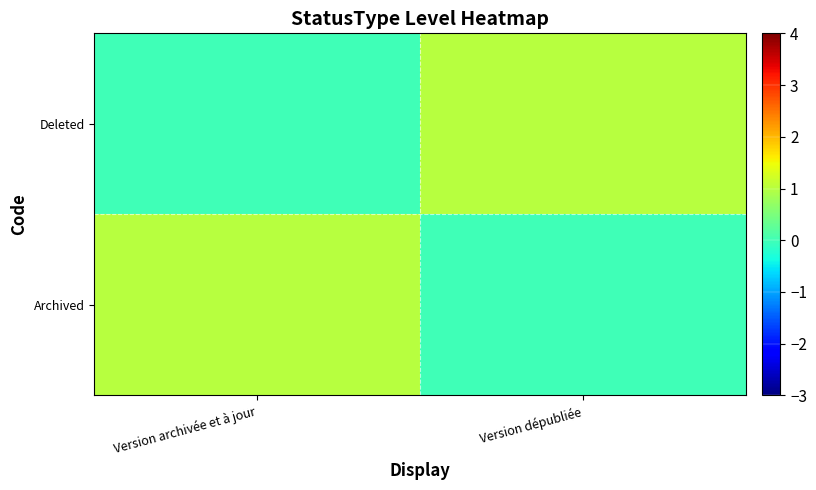

What is the total value across all series at Version dépubliée?

1